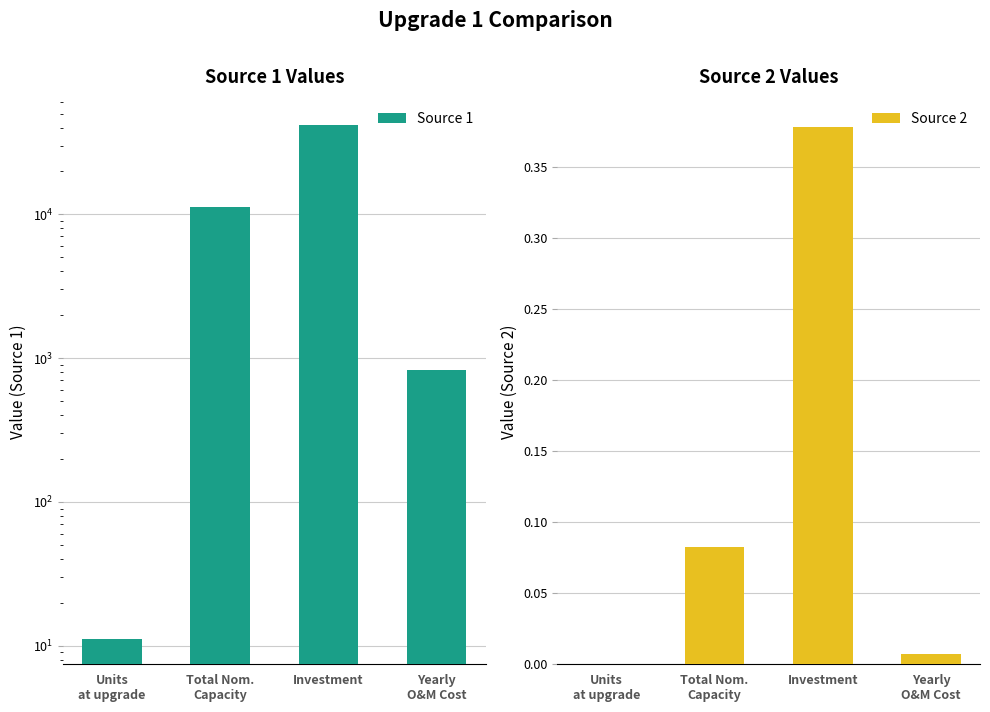

Are the bars grouped side by side (vs. stacked)?

Yes